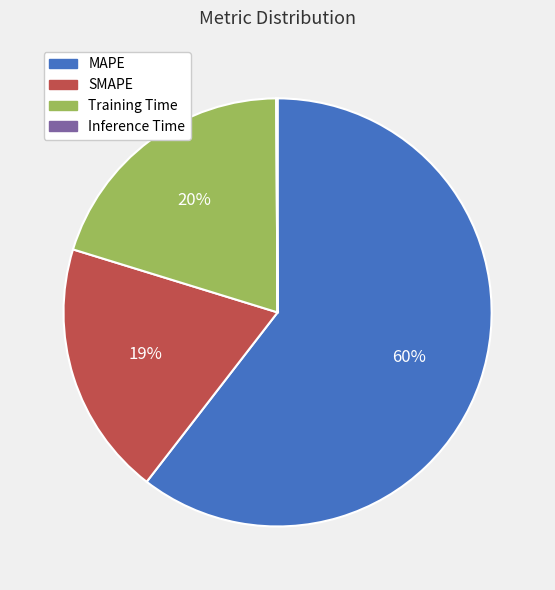

What is the largest slice in the pie chart?

MAPE